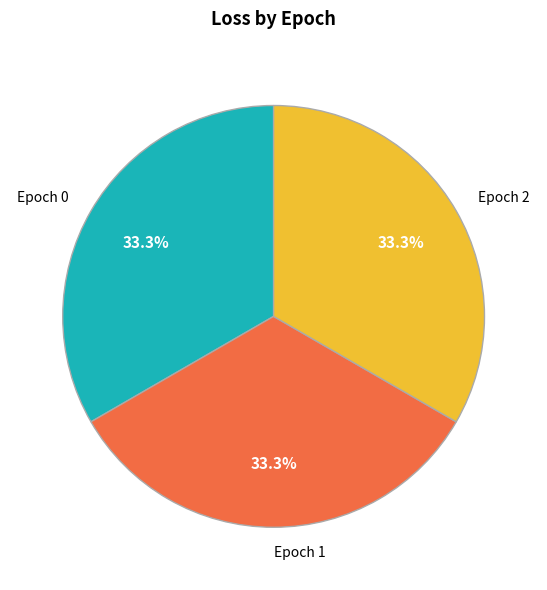

Does Epoch 0 represent more than half of the total?

No